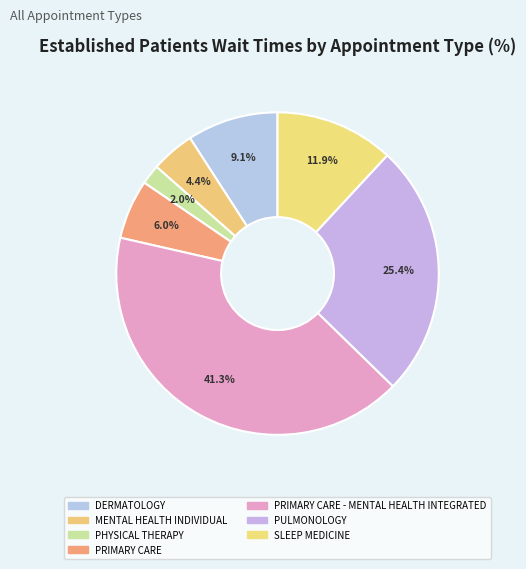

Which slice is the largest?

PRIMARY CARE - MENTAL HEALTH INTEGRATED